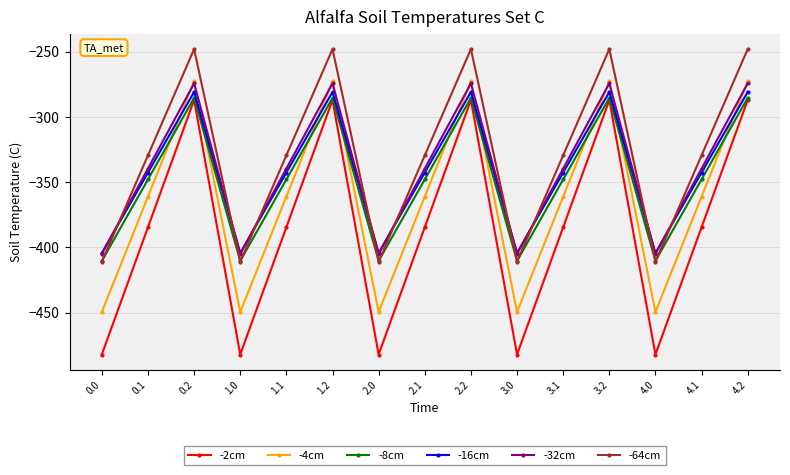

Reading left to right, extract all data points from this chart.

-2cm: -482.0	-384.6	-287.1	-482.0	-384.6	-287.1	-482.0	-384.6	-287.1	-482.0	-384.6	-287.1	-482.0	-384.6	-287.1
-4cm: -449.5	-361.1	-272.7	-449.5	-361.1	-272.7	-449.5	-361.1	-272.7	-449.5	-361.1	-272.7	-449.5	-361.1	-272.7
-8cm: -410.3	-347.9	-285.5	-410.3	-347.9	-285.5	-410.3	-347.9	-285.5	-410.3	-347.9	-285.5	-410.3	-347.9	-285.5
-16cm: -404.4	-342.7	-281.0	-404.4	-342.7	-281.0	-404.4	-342.7	-281.0	-404.4	-342.7	-281.0	-404.4	-342.7	-281.0
-32cm: -404.9	-339.6	-274.4	-404.9	-339.6	-274.4	-404.9	-339.6	-274.4	-404.9	-339.6	-274.4	-404.9	-339.6	-274.4
-64cm: -410.8	-329.5	-248.1	-410.8	-329.5	-248.1	-410.8	-329.5	-248.1	-410.8	-329.5	-248.1	-410.8	-329.5	-248.1